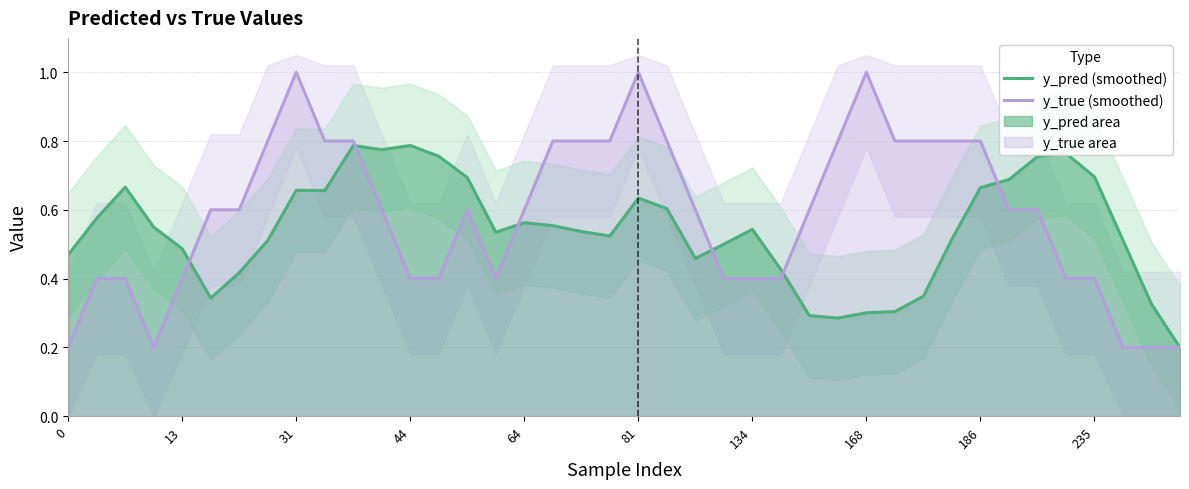

What value does the y_true (smoothed) series have at 81?

1.0